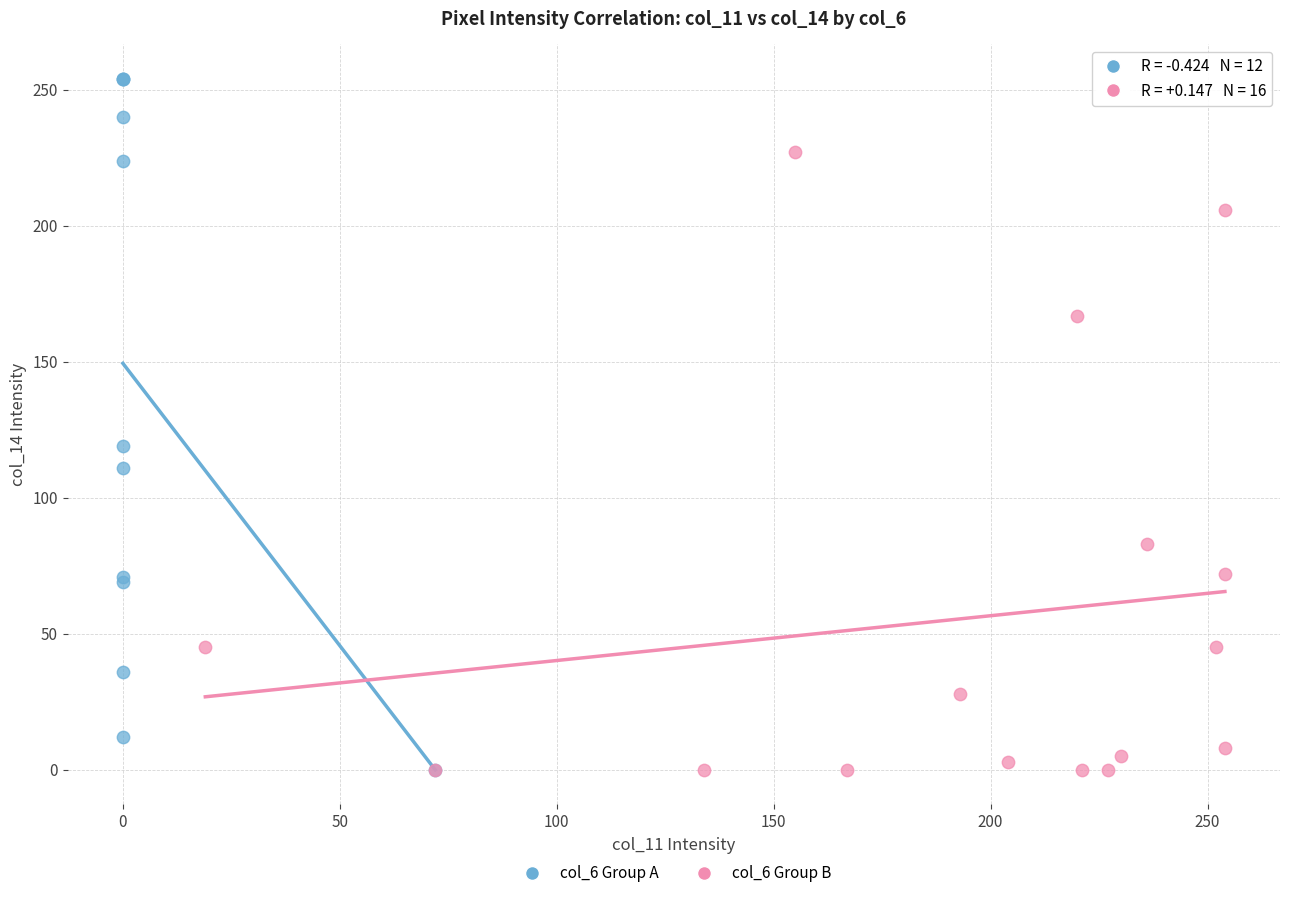

What are all the series names shown in the legend?

col_6 Group A, col_6 Group B